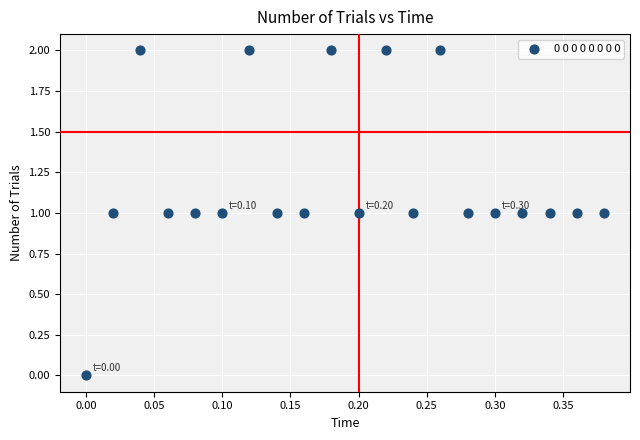

How many points are shown in the scatter plot?

20